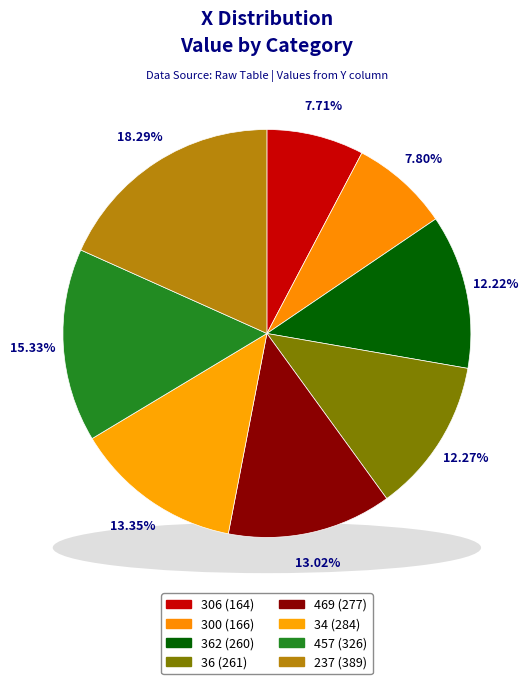

How many slices are in this pie chart?

8